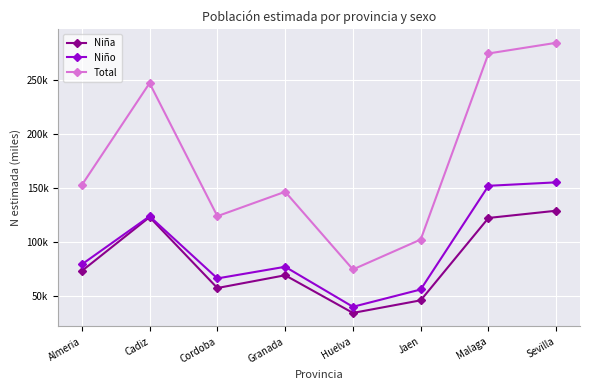

What is the sum of all Niña values?

655.2